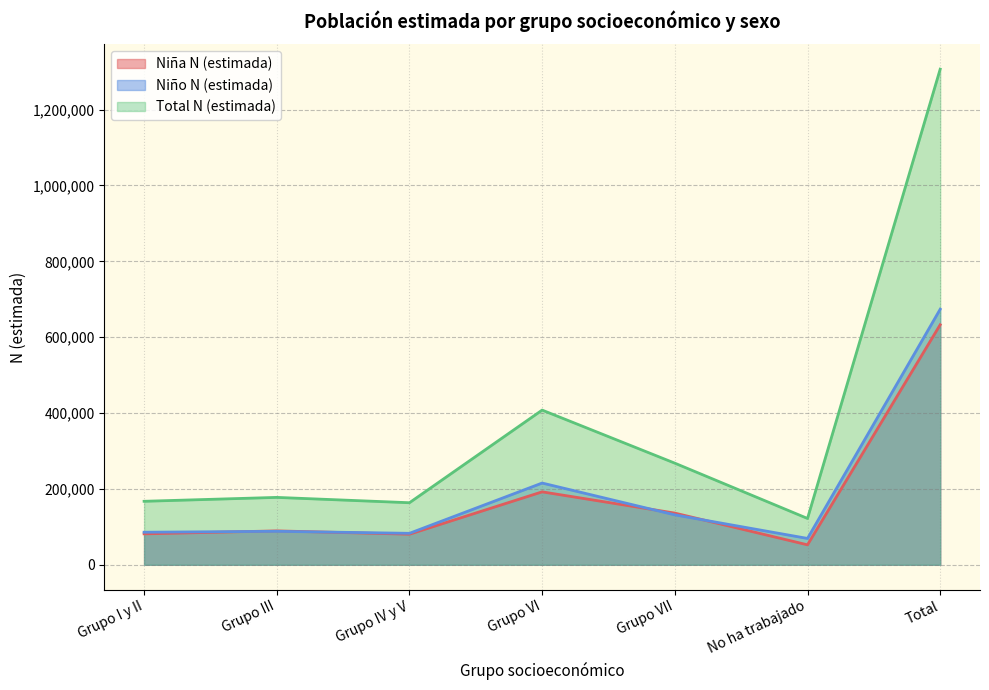

At which label is Total_N_estimada closest to 714476?

Grupo VI